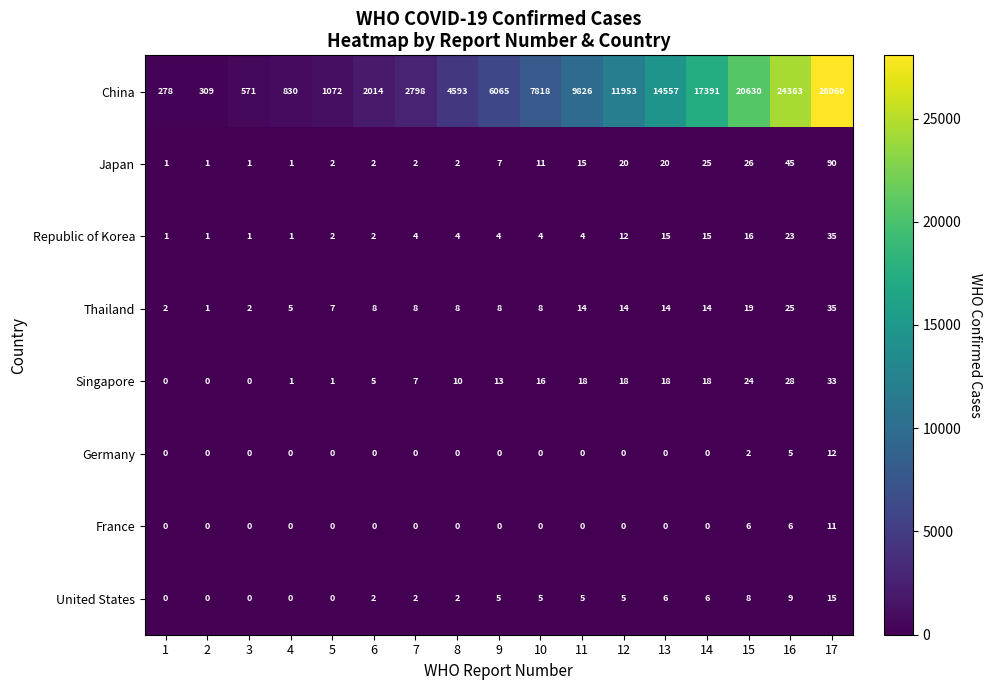

What is the greatest value displayed?

28060